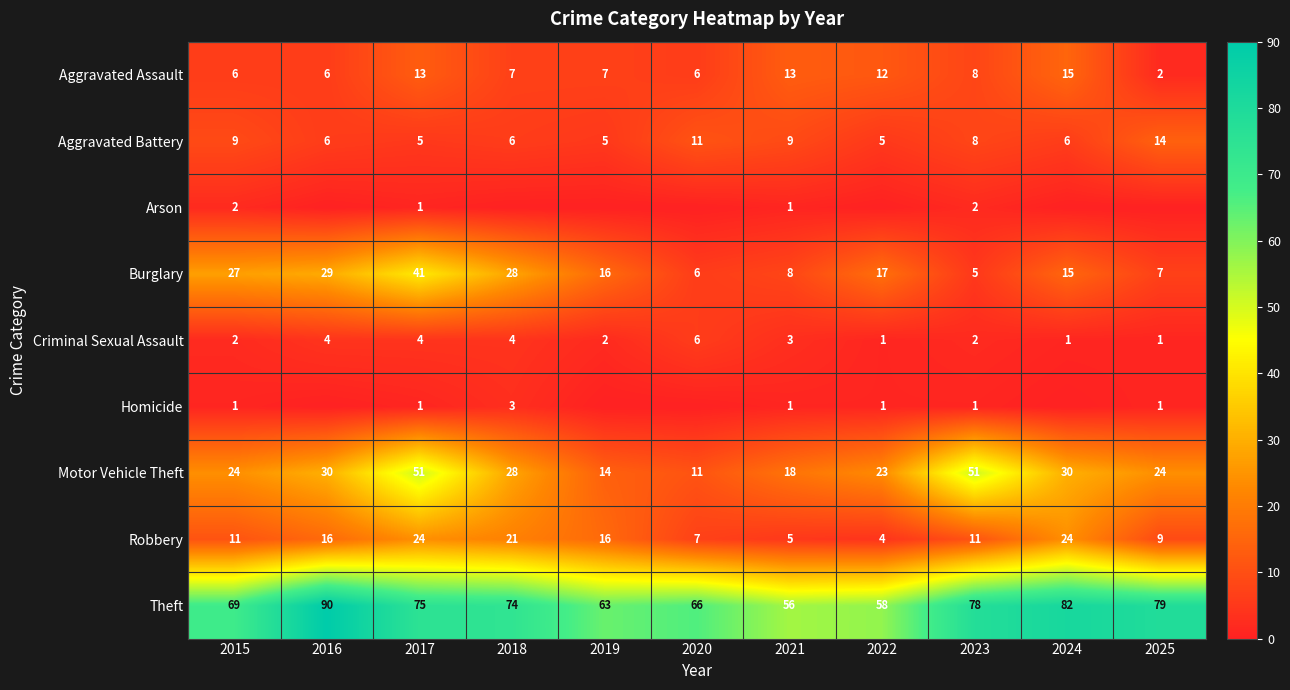

At which label does Burglary reach its peak?

2017